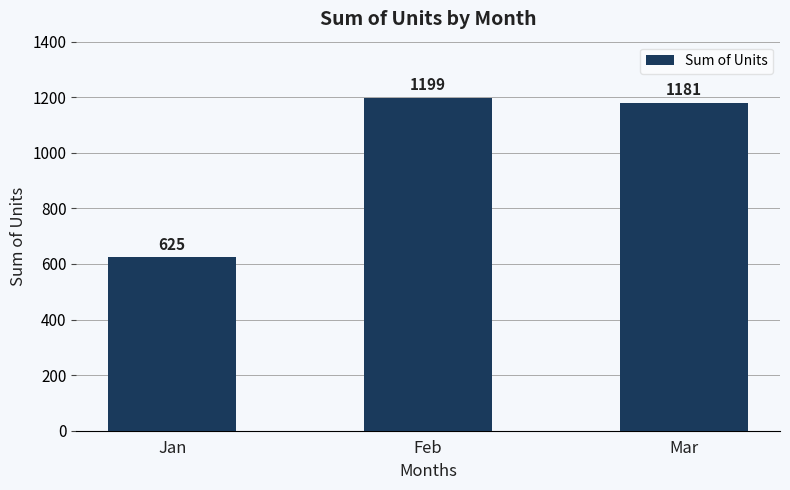

What is the average value?

1002